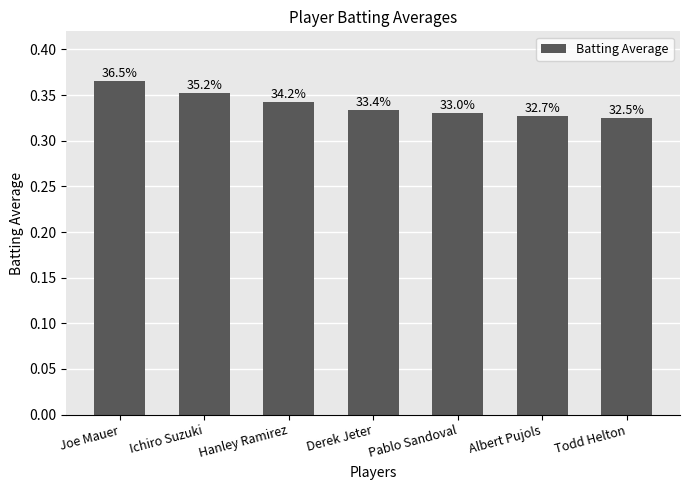

Does the chart contain any negative values?

No